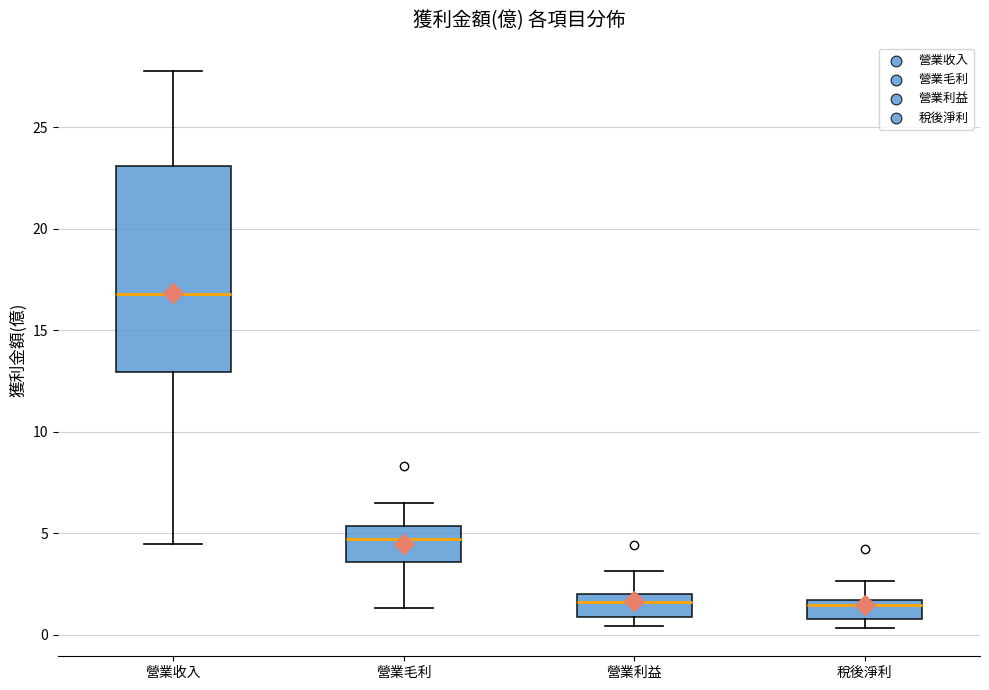

Which box is the tallest, from its lower edge to its upper edge?

營業收入